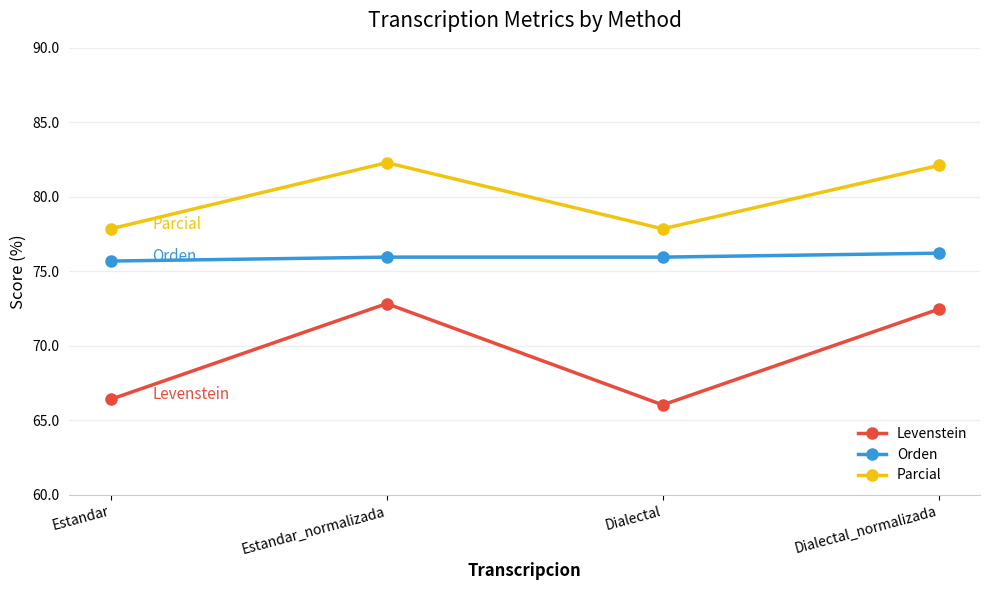

Which series has the largest total across all categories?

Parcial